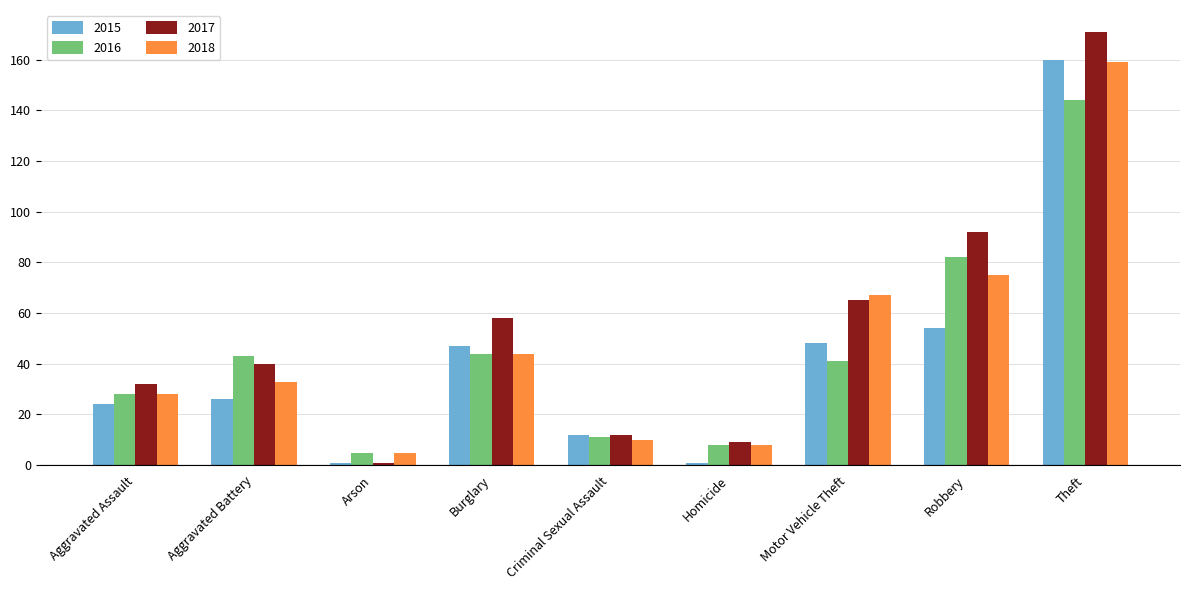

At which label is 2016 closest to 74?

Robbery